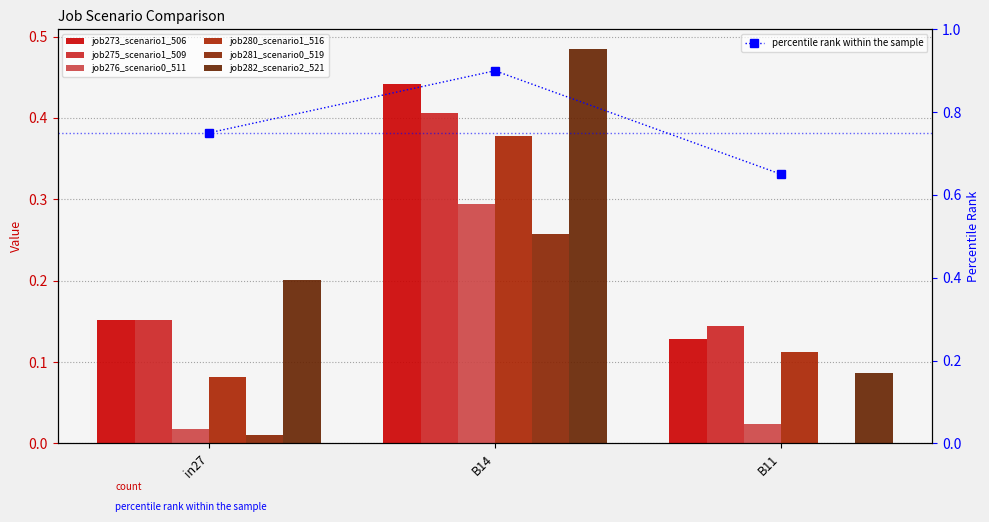

Rank the series at B11 from highest to lowest value.

job275_scenario1_509, job273_scenario1_506, job280_scenario1_516, job282_scenario2_521, job276_scenario0_511, job281_scenario0_519